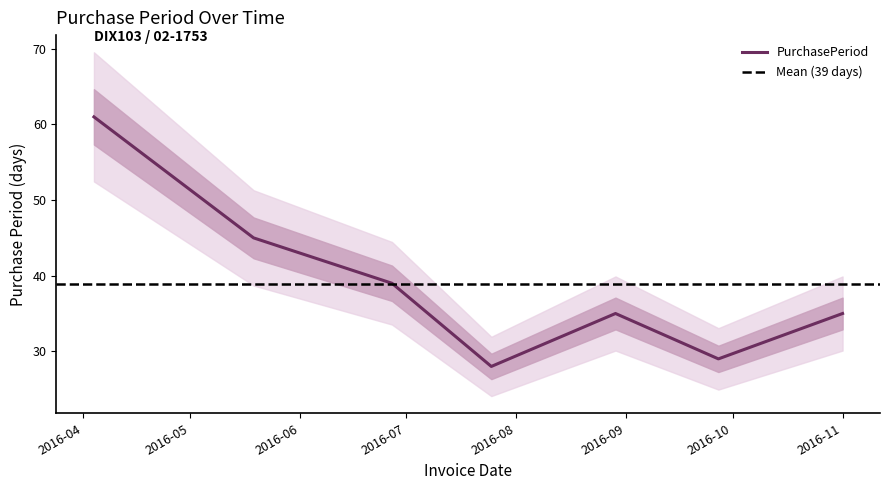

Is it true that the value at 2016-07-25 is 28?

True